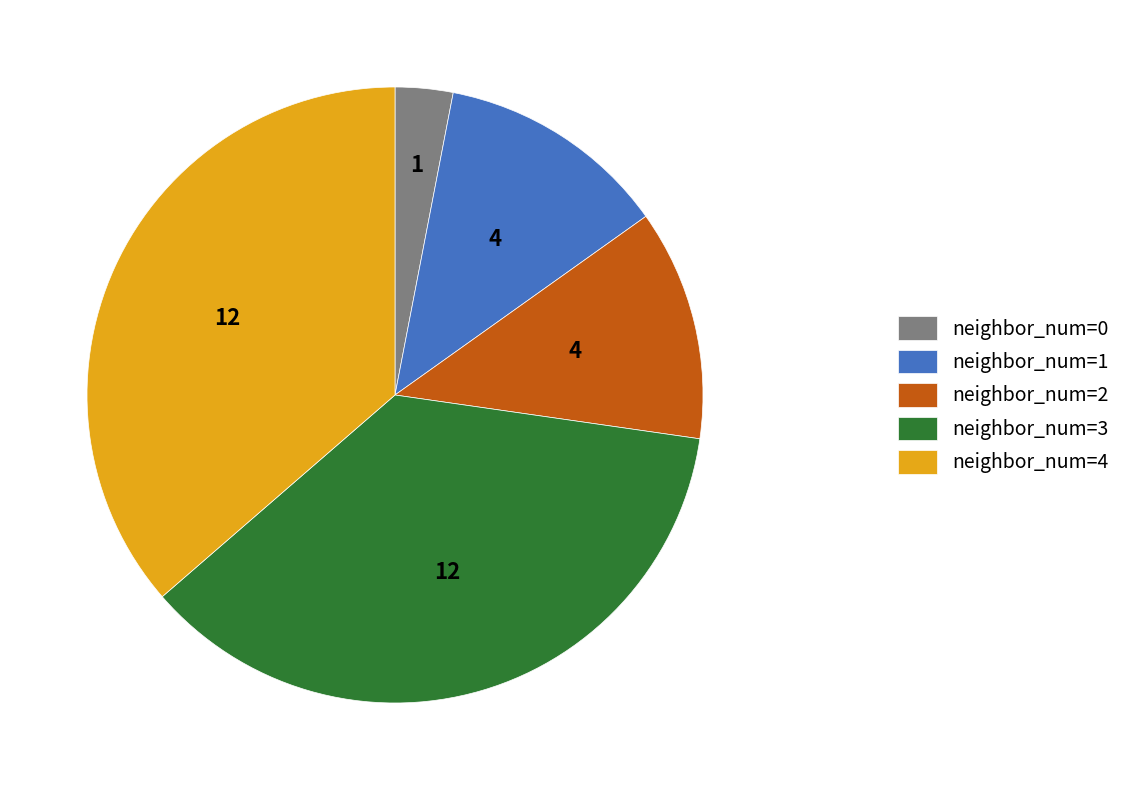

Between neighbor_num=4 and neighbor_num=1, which is larger?

neighbor_num=4